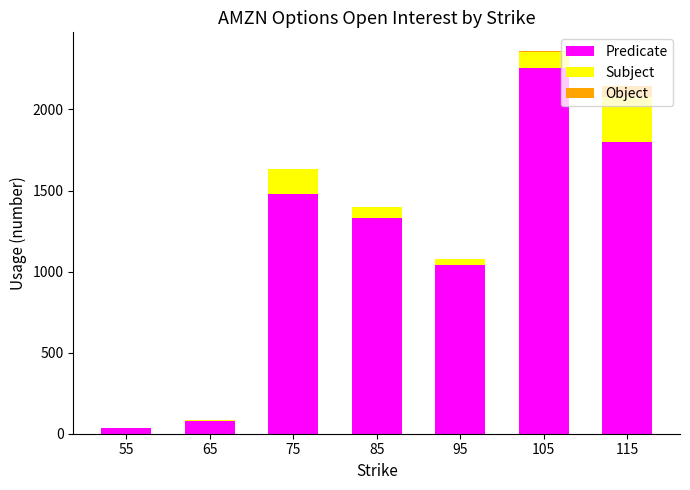

At which label is Predicate closest to 1147?

95